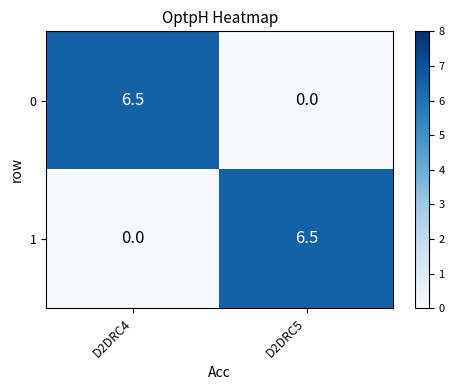

The value of 1 at D2DRC5 is 10.9. True or false?

False